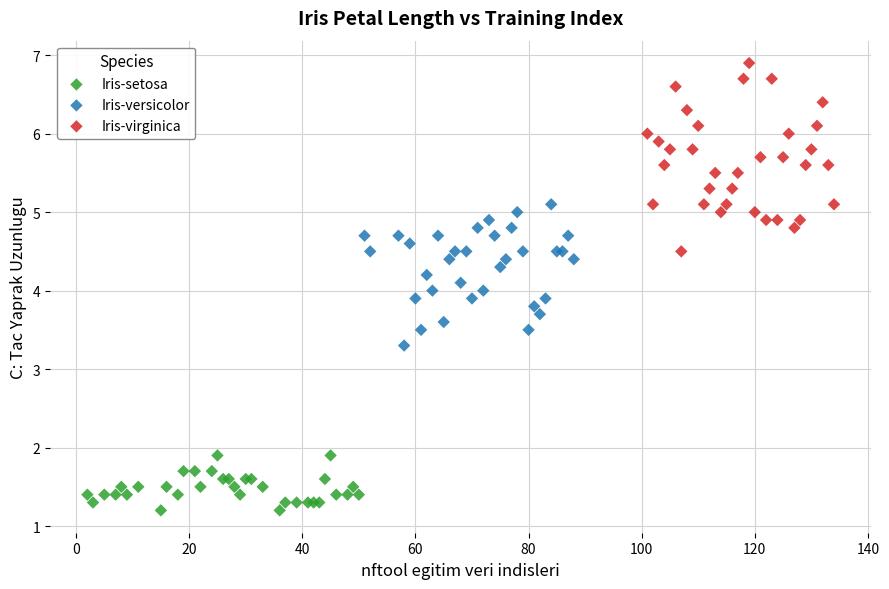

What are all the series names shown in the legend?

Iris-setosa, Iris-versicolor, Iris-virginica